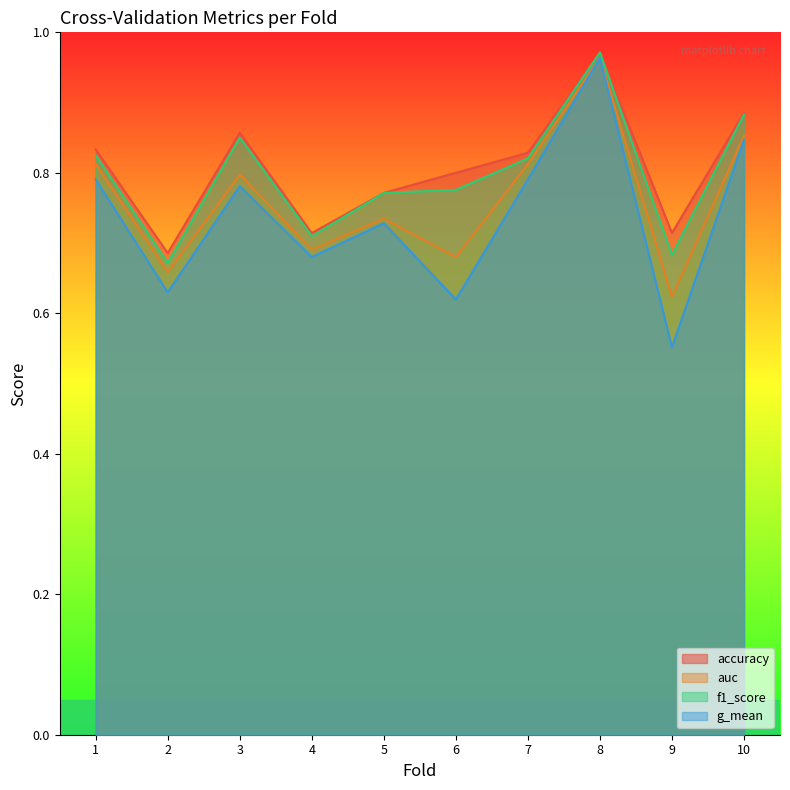

Which category has the lowest value across all series?

9